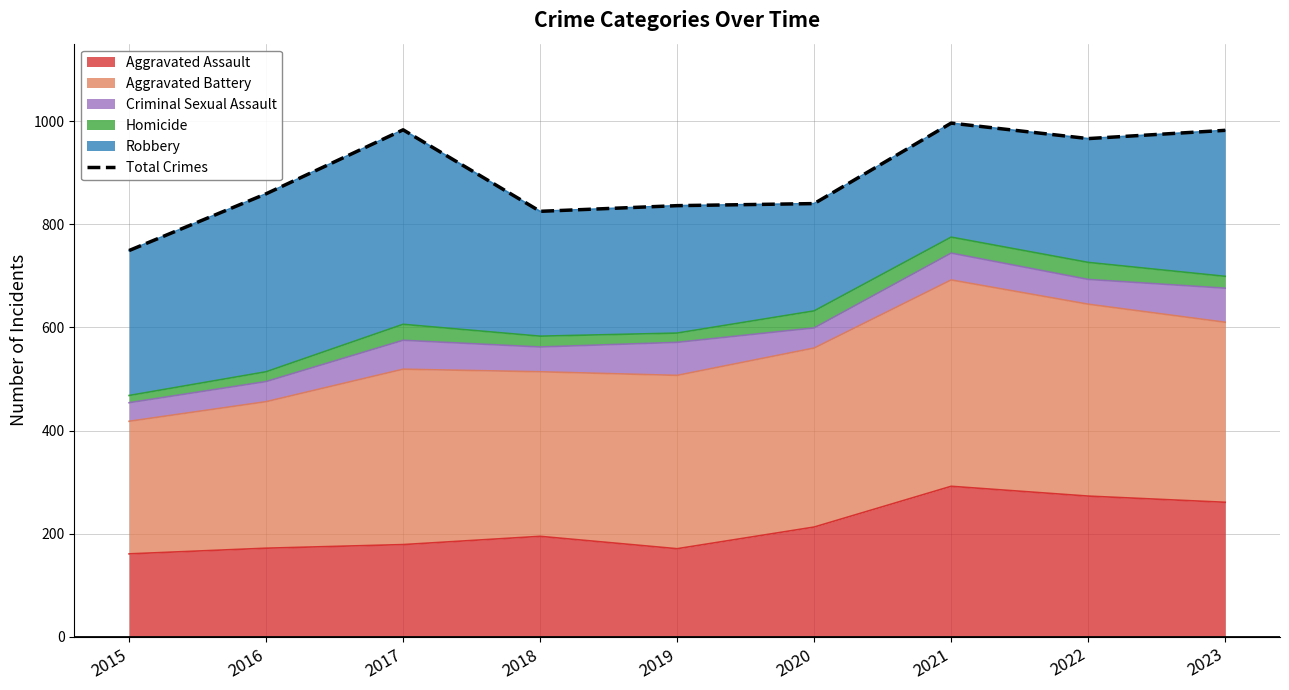

What is the difference between the maximum and second lowest values?

171